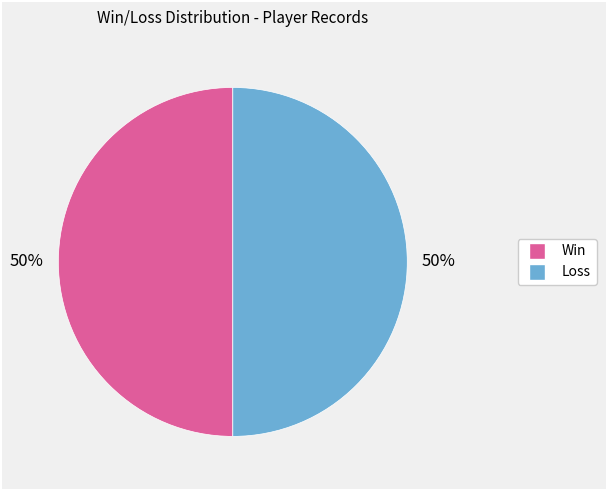

To the nearest percent, what is the average slice percentage?

50%